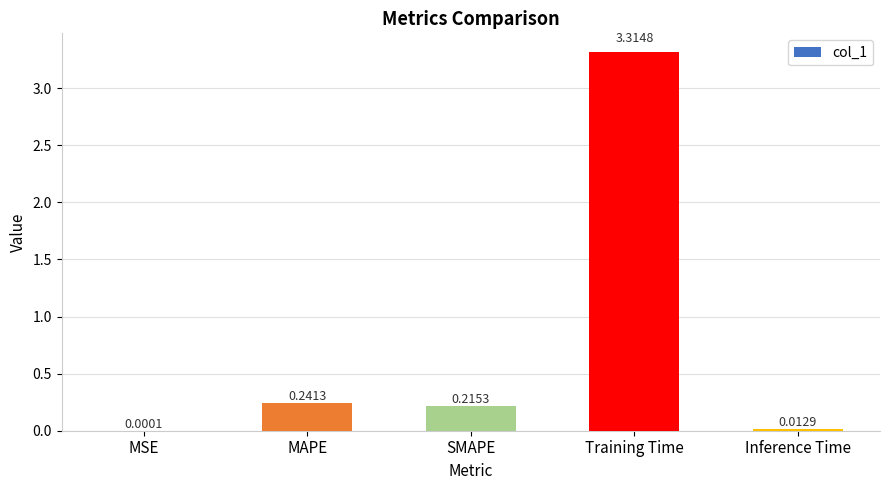

What is the sum of the values at SMAPE and Training Time?

3.5